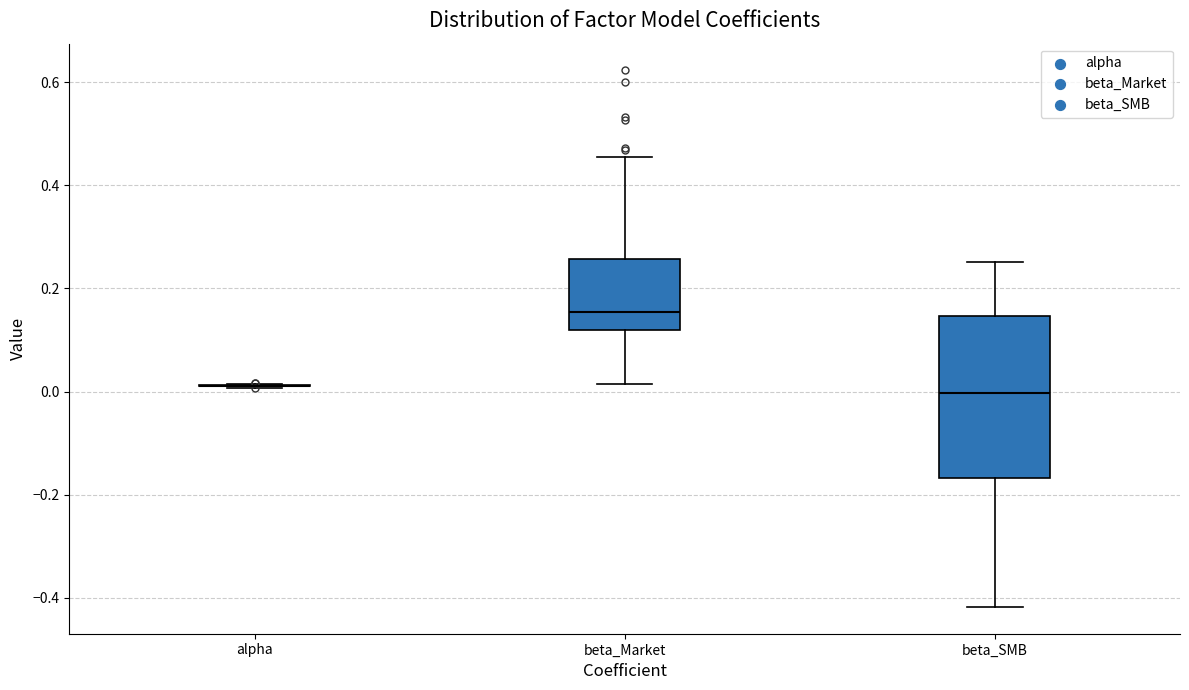

Reading left to right, read every box against the y-axis: the position of its median line, the range the box covers, and the ends of its whiskers. The values are not printed on the chart, so give them approximately, as read against the axis.

alpha: box collapsed to a line at 0.02, whiskers 0.00 to 0.02
beta_Market: median 0.16, box 0.12 to 0.26, whiskers 0.02 to 0.46
beta_SMB: median 0.00, box -0.16 to 0.14, whiskers -0.42 to 0.26